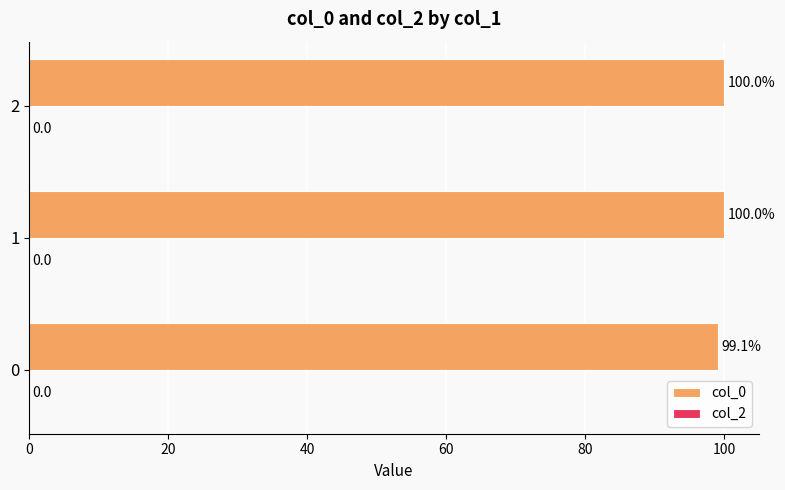

What is the difference between the second highest and minimum values?

0.9